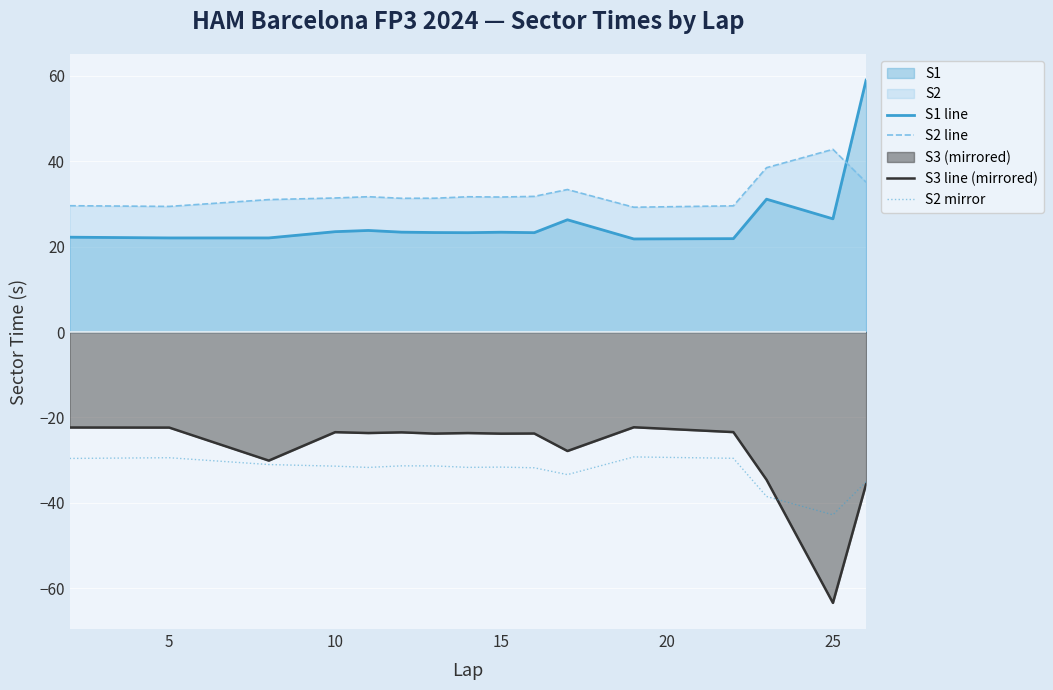

Which category has the lowest value across all series?

25